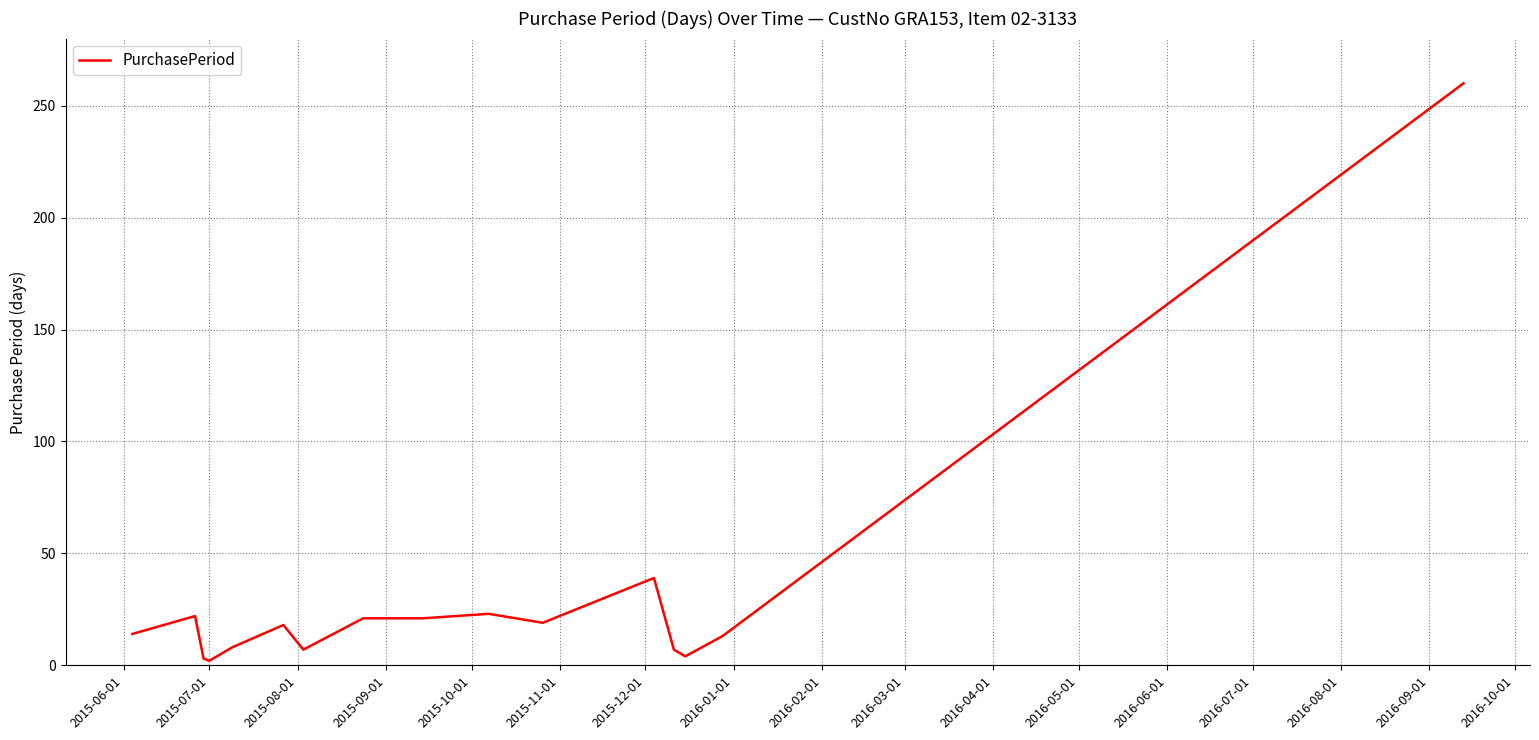

What is the maximum value shown in the chart?

260